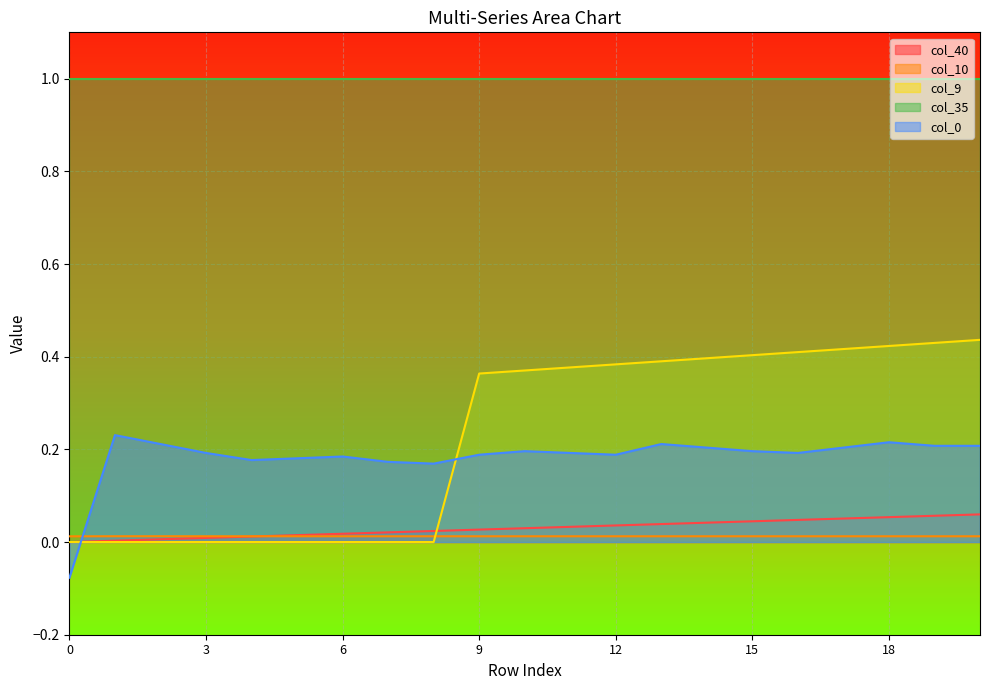

True or false: col_0 and col_35 cross at least once.

False